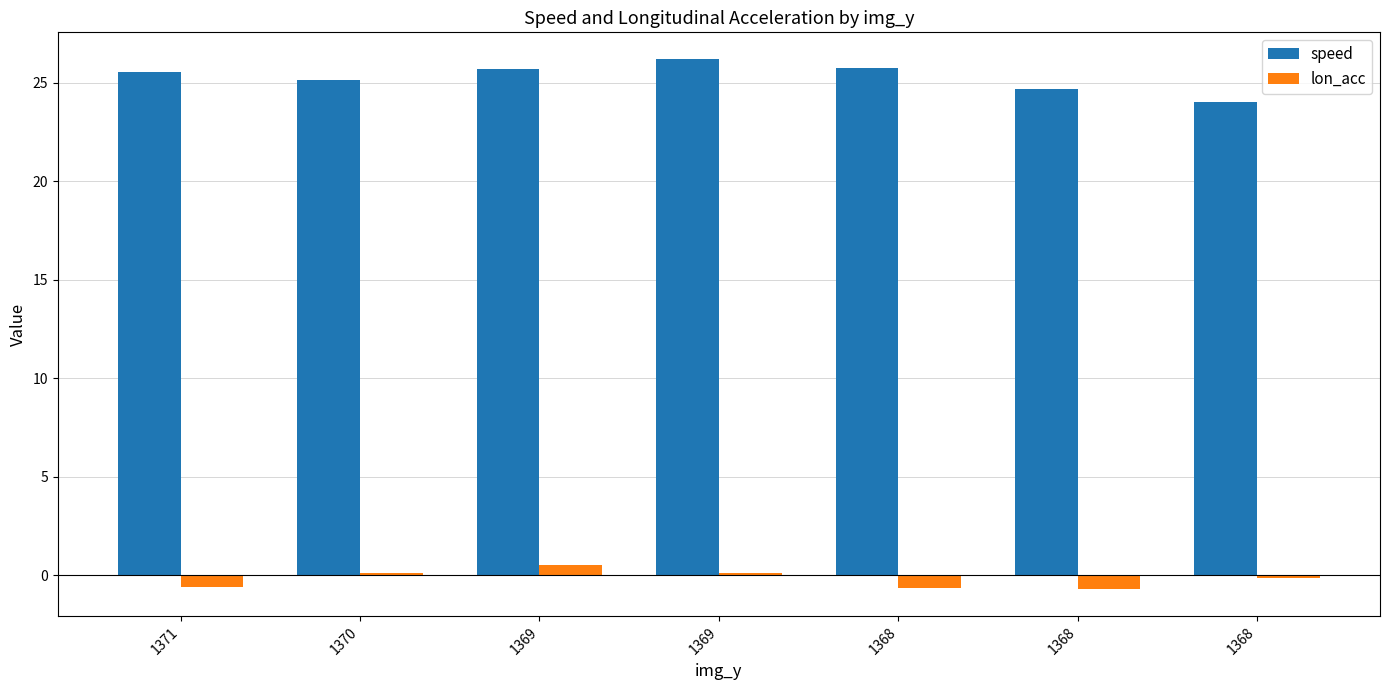

How many bars are there in total?

14